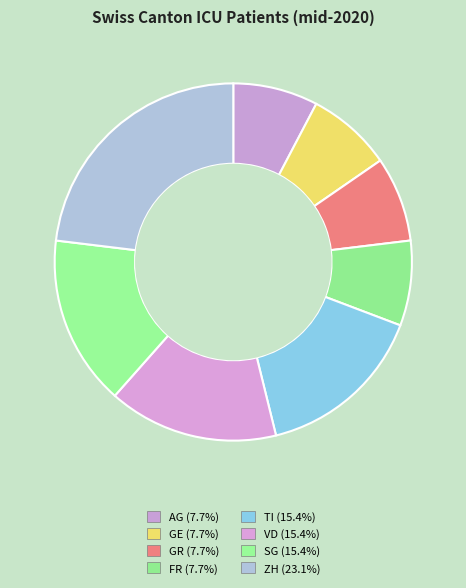

Count the number of slices in the pie.

8